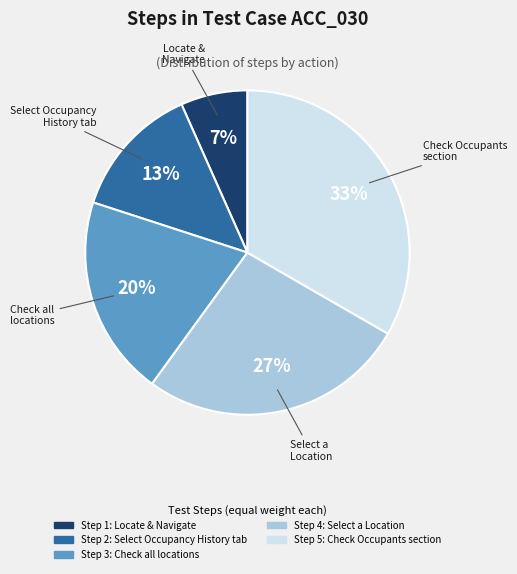

Is there a majority slice in this chart?

No